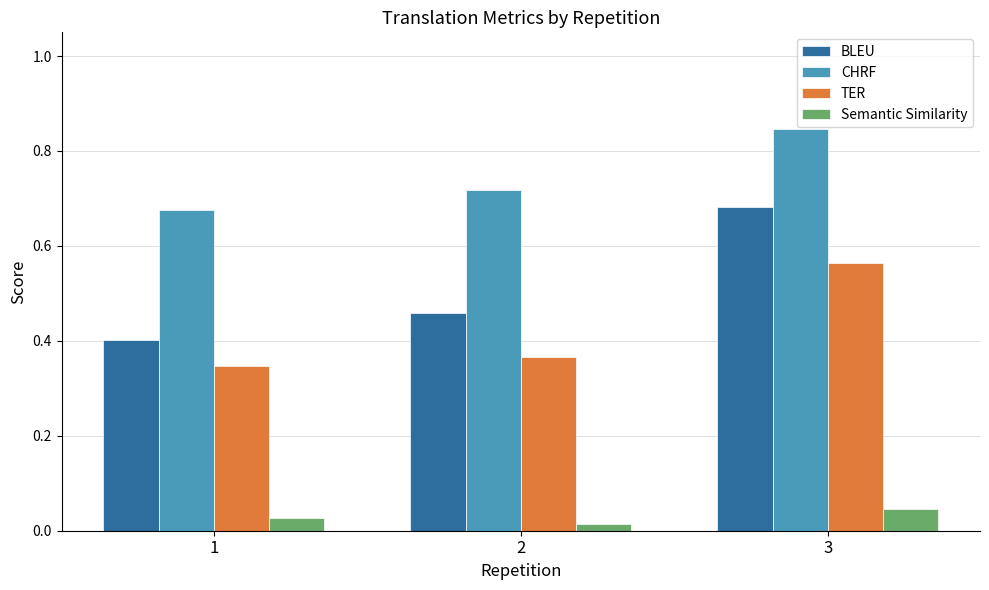

How many data points does each series have?

3